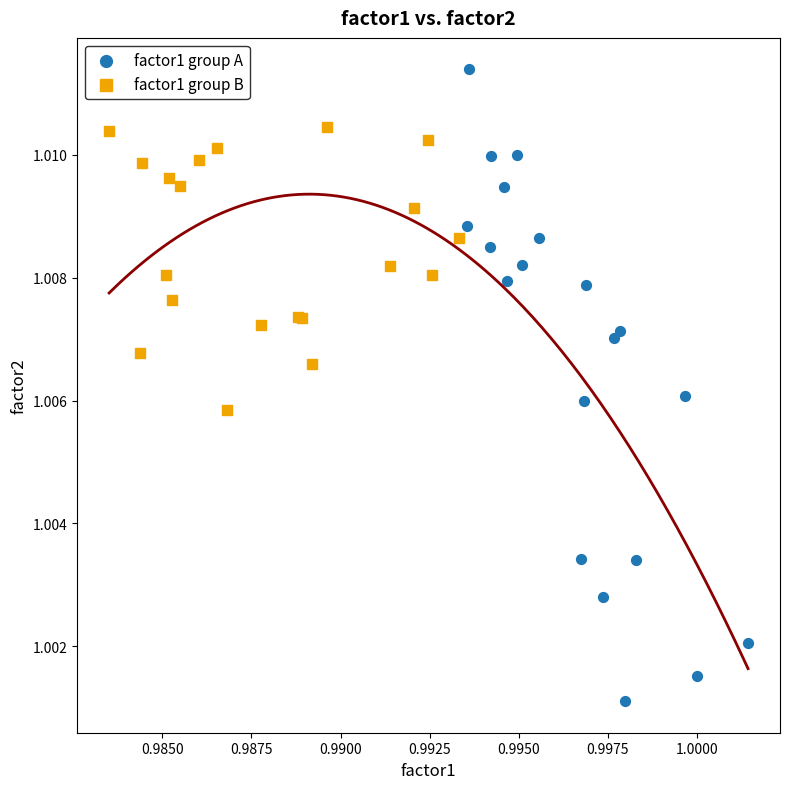

Which series contains the highest Y value?

factor1 group A